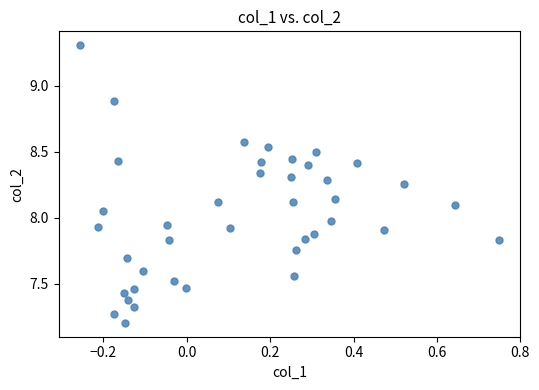

What is the range of X values (max minus min)?

1.0